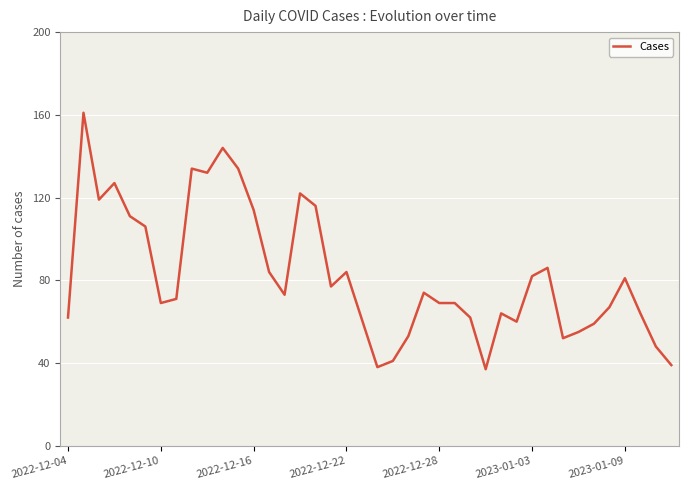

What is the minimum value shown in the chart?

37